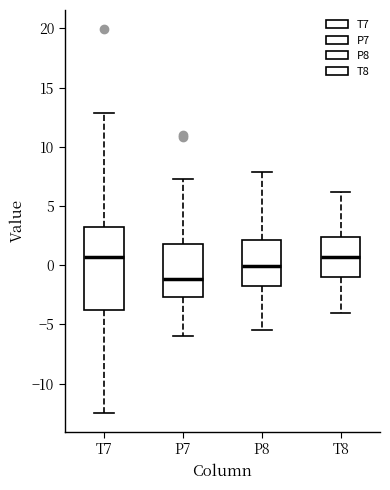

Reading left to right, transcribe this box plot: for each box, give where its median line is, the range the box spans, and where its two whiskers end, as read against the y-axis. The values are not printed on the chart, so give them approximately, as read against the axis.

T7: median 0.5, box -4.0 to 3.0, whiskers -12.5 to 13.0
P7: median -1.0, box -2.5 to 2.0, whiskers -6.0 to 7.5
P8: median 0.0, box -1.5 to 2.0, whiskers -5.5 to 8.0
T8: median 0.5, box -1.0 to 2.5, whiskers -4.0 to 6.0